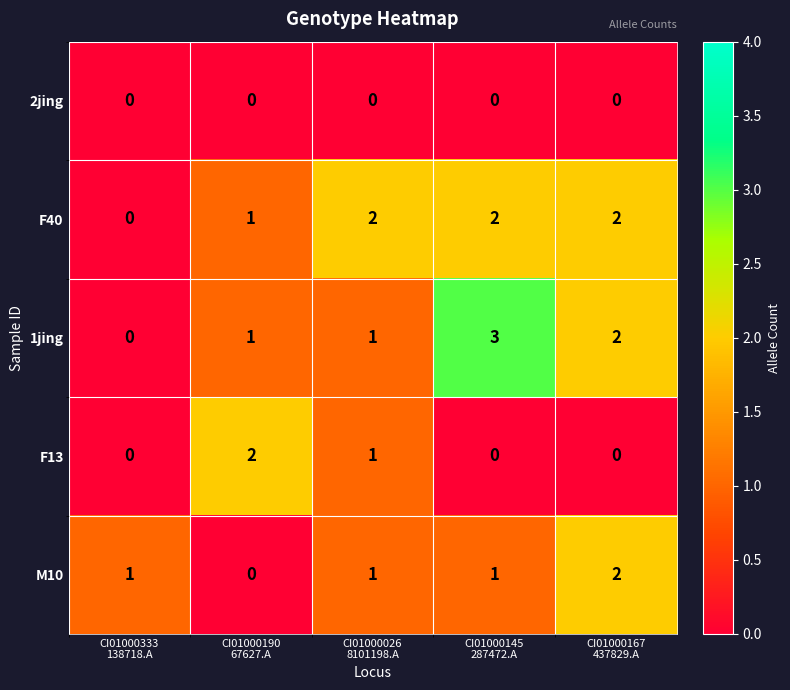

Which category has the highest value across all series?

CI01000145
287472.A